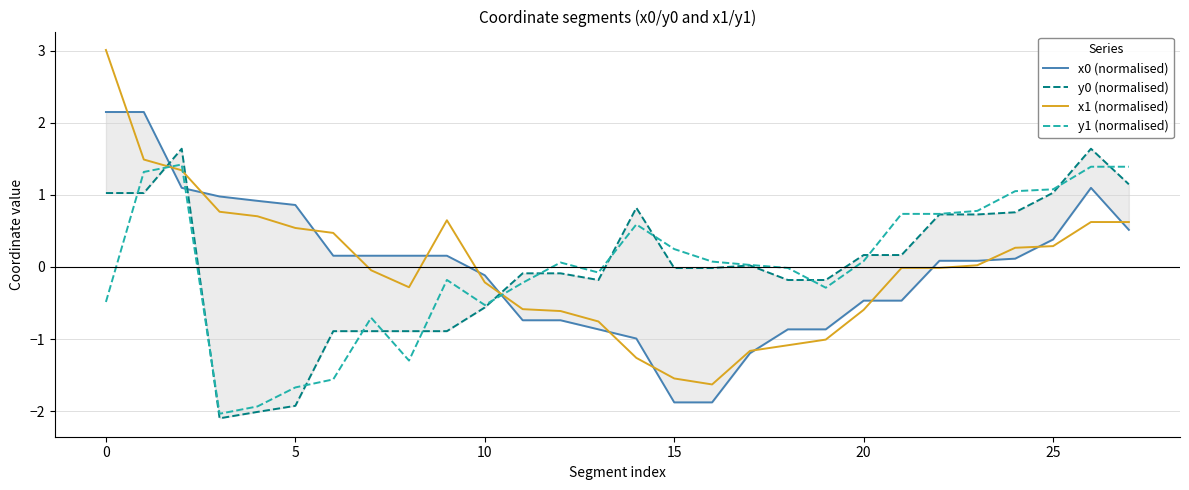

After their last crossing, which series has the higher values: x1 (normalised) or y1 (normalised)?

y1 (normalised)